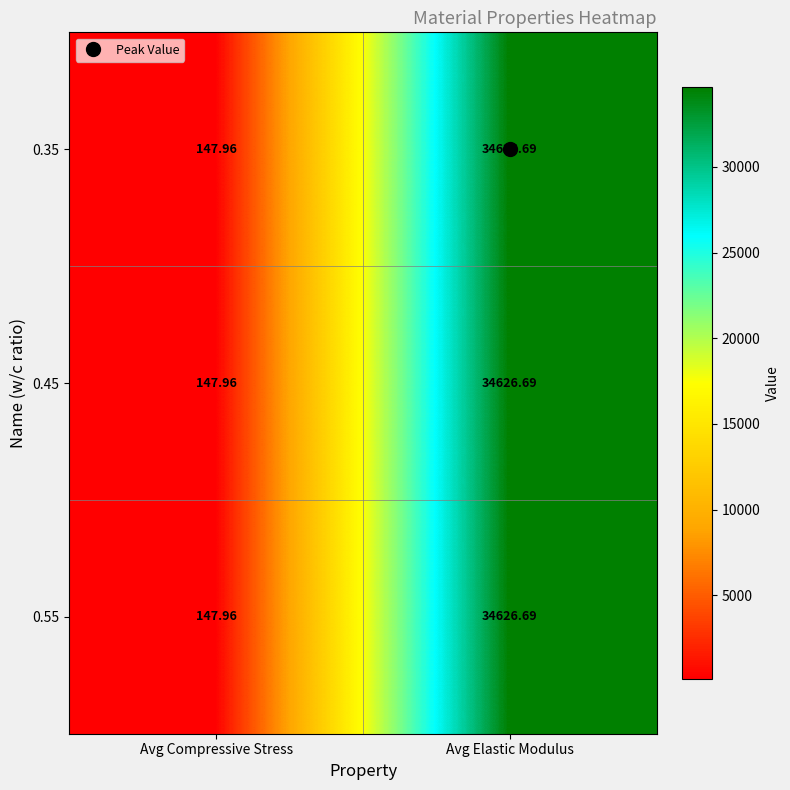

At which category is the sum across all series the highest?

Avg Elastic Modulus